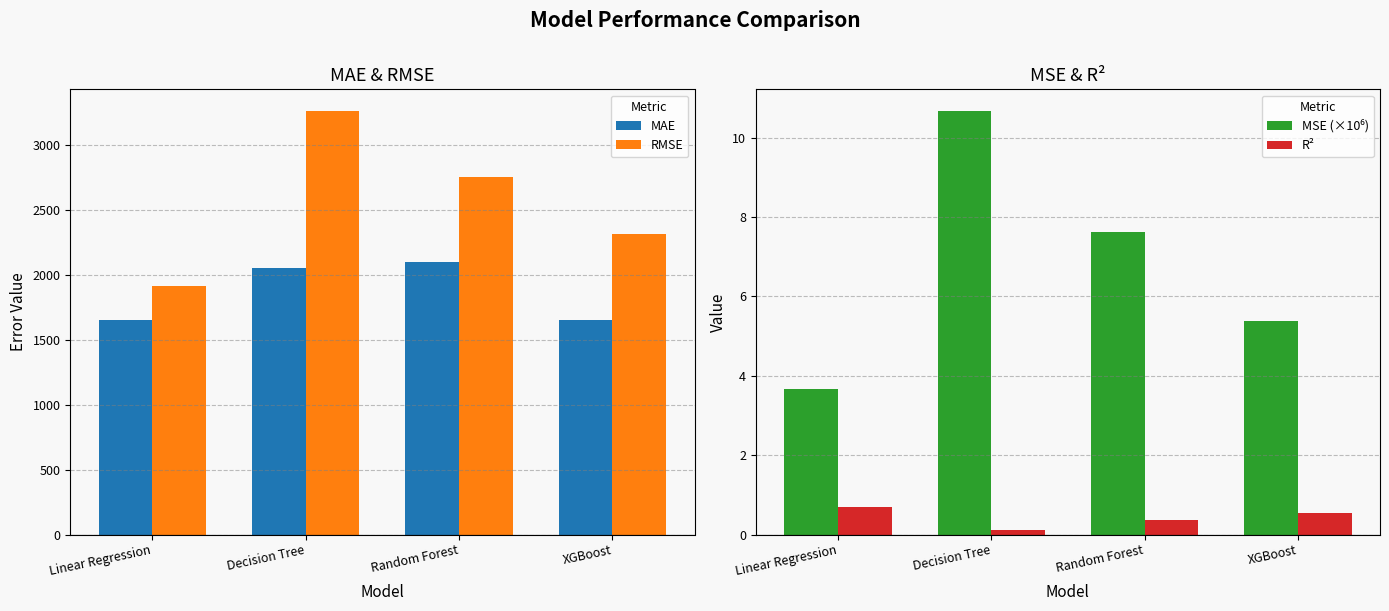

At which label is R² closest to 0?

Decision Tree